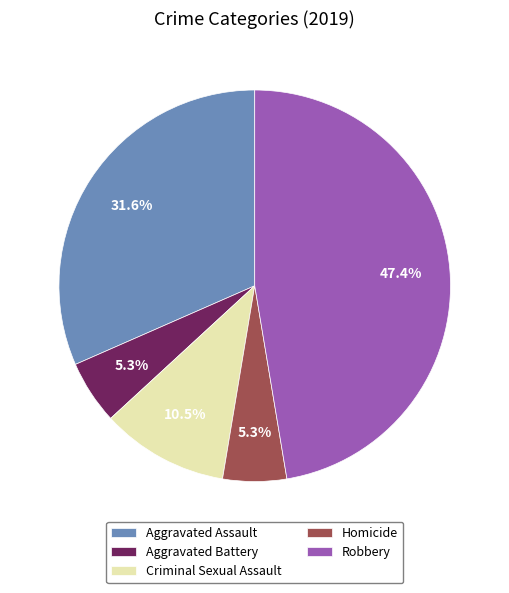

To the nearest percent, what is the difference between the Robbery and Criminal Sexual Assault slice percentages?

37%